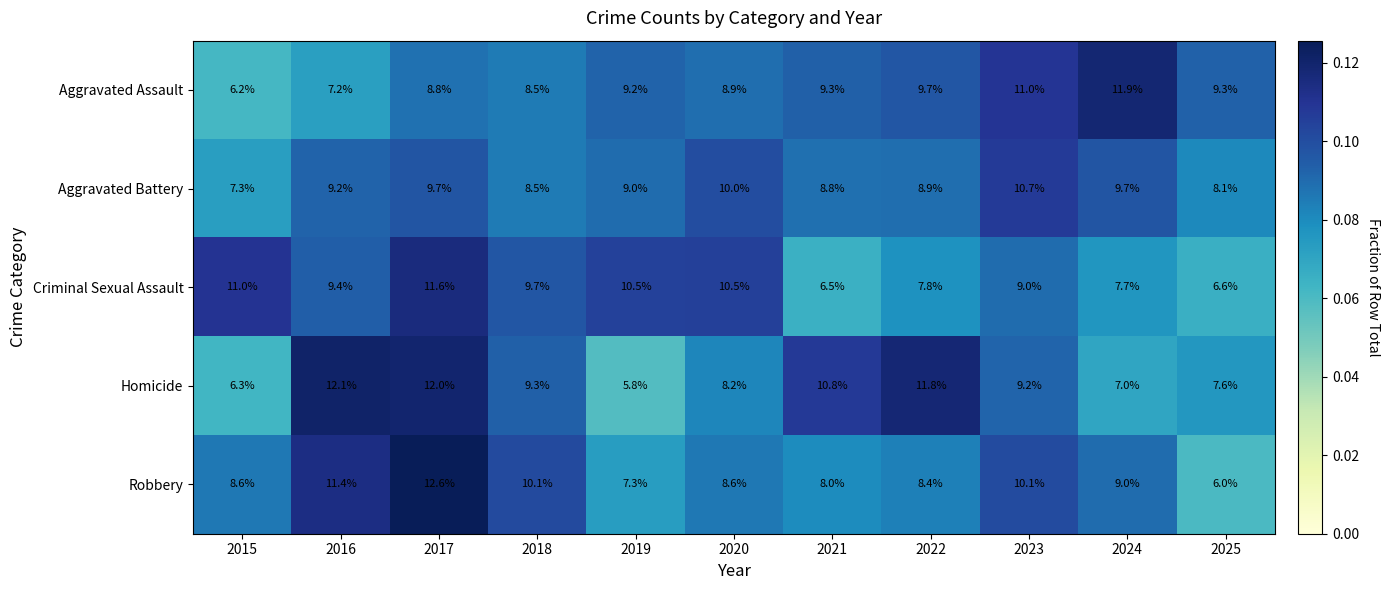

The value of Criminal Sexual Assault at 2015 is 11.0. True or false?

True